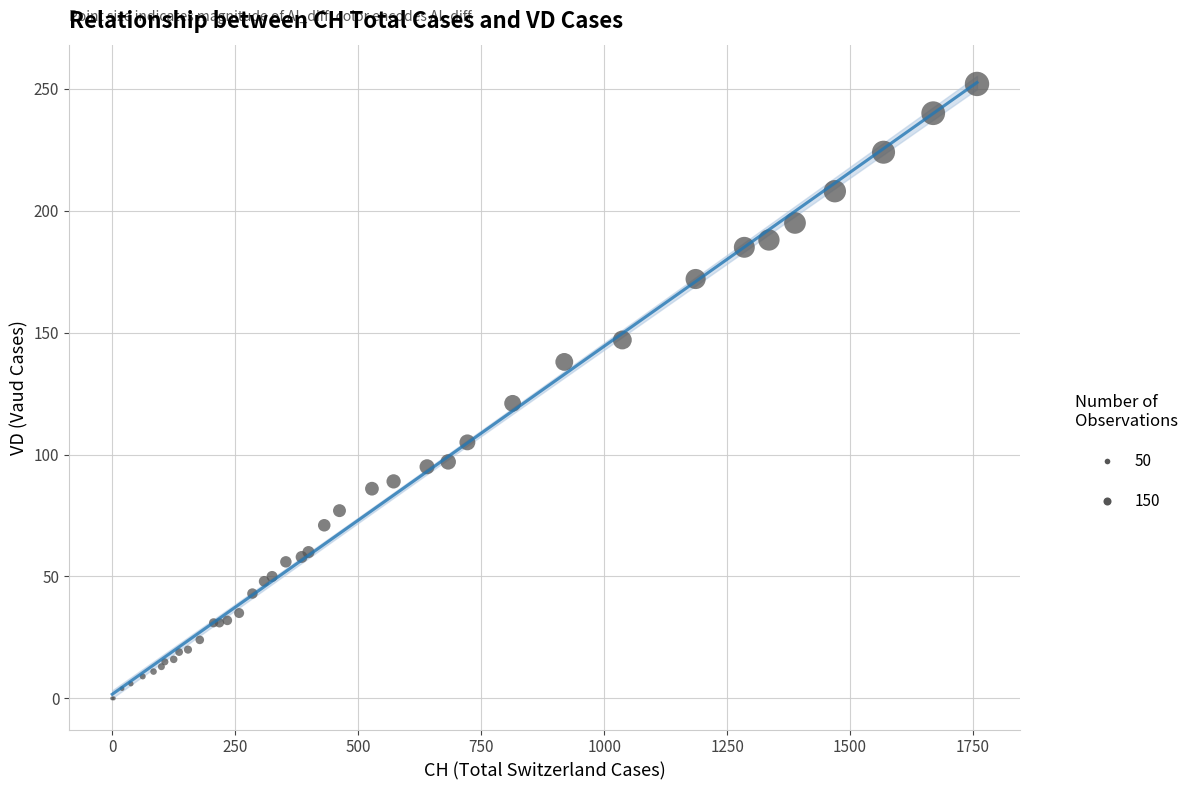

What Y value in the scatter plot is closest to 126?

121